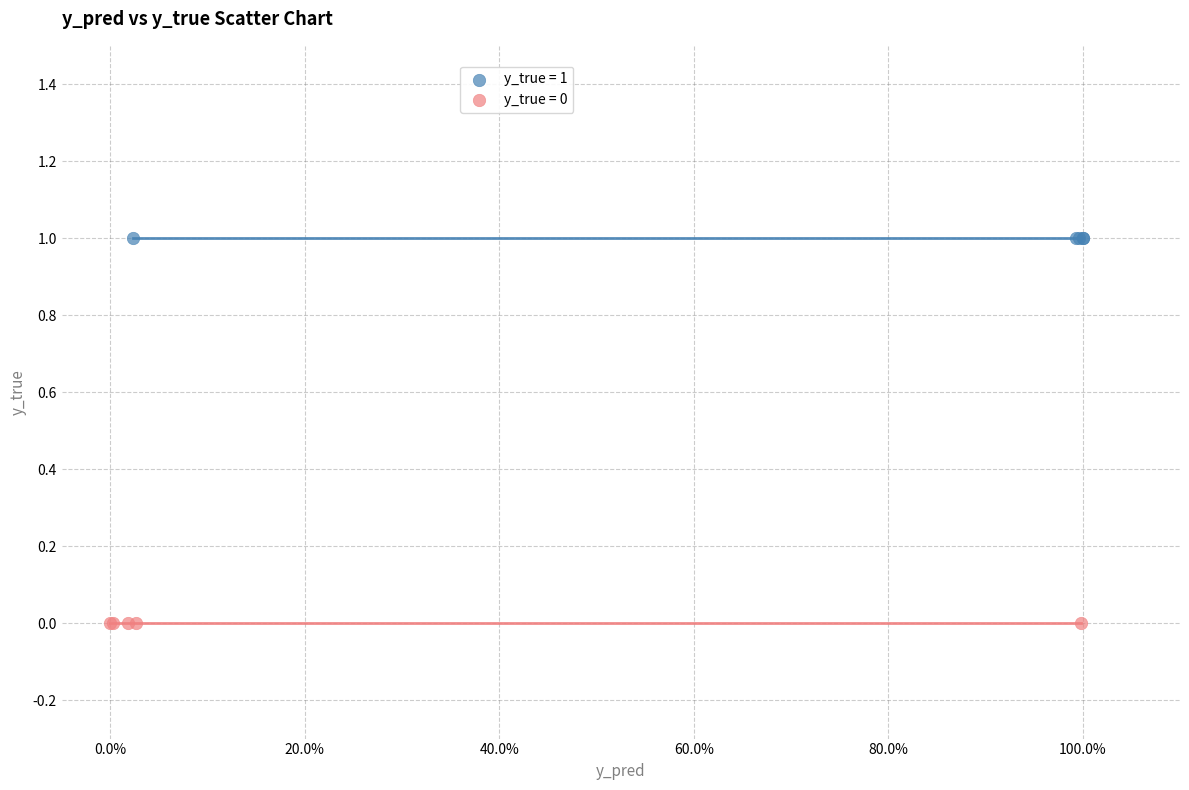

Which series reaches the maximum Y coordinate?

y_true = 1